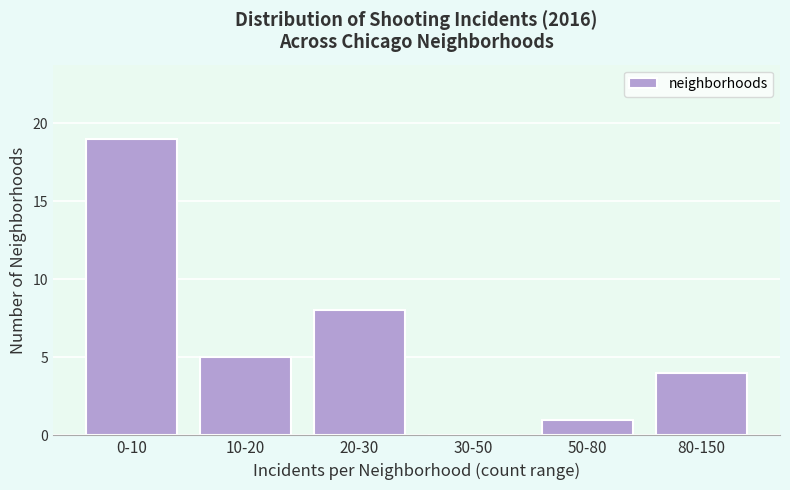

Reading left to right, extract all data points from this chart.

0-10=19	10-20=5	20-30=8	30-50=0	50-80=1	80-150=4